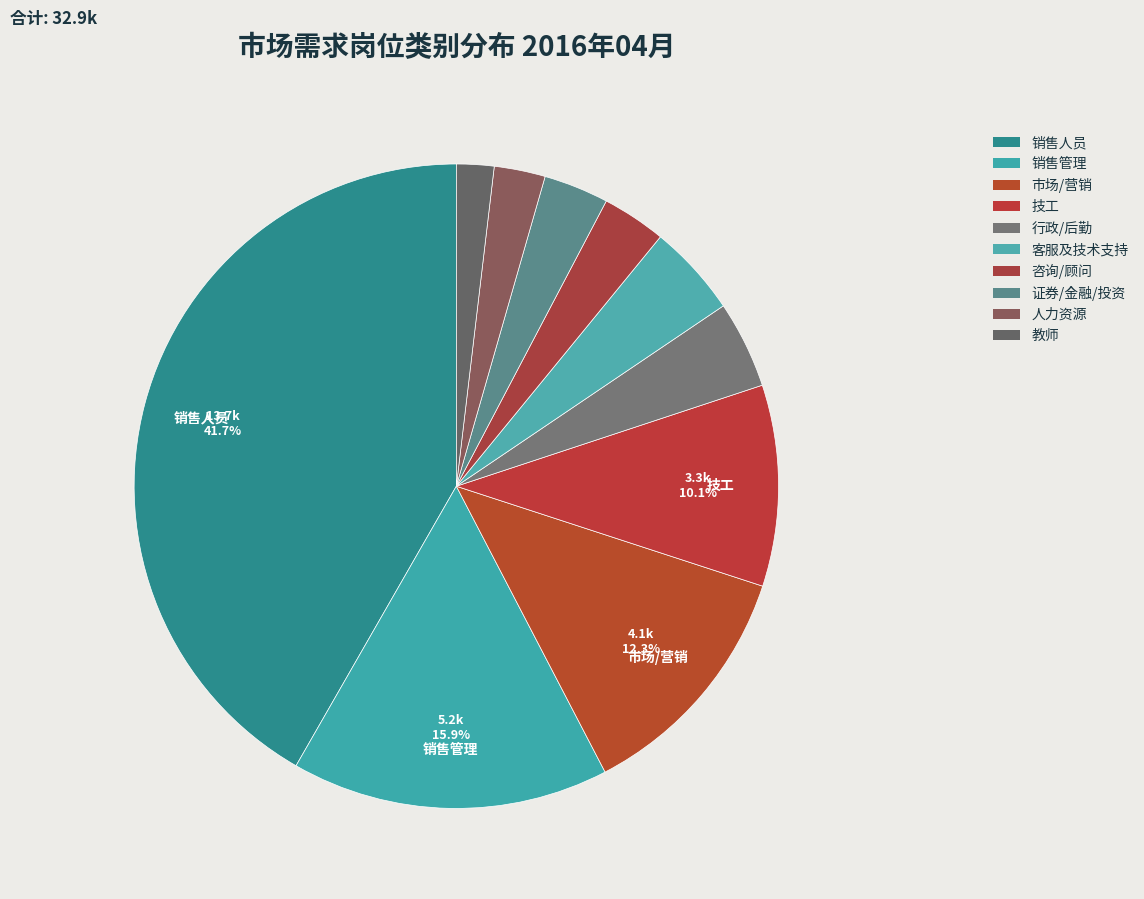

How many segments does this pie chart have?

10